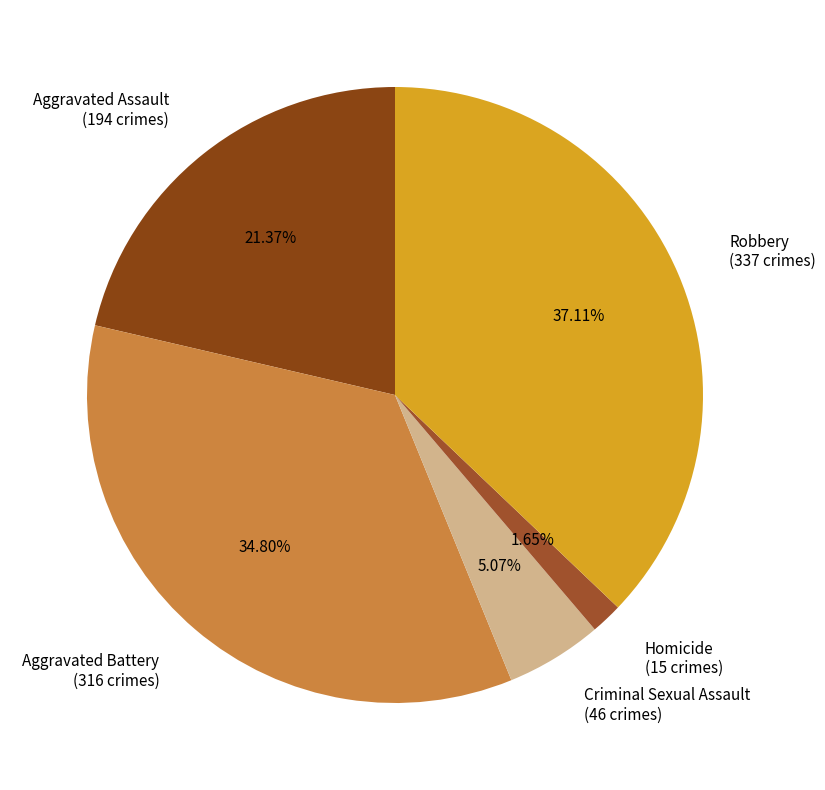

Rank the categories by value from lowest to highest.

Homicide, Criminal Sexual Assault, Aggravated Assault, Aggravated Battery, Robbery